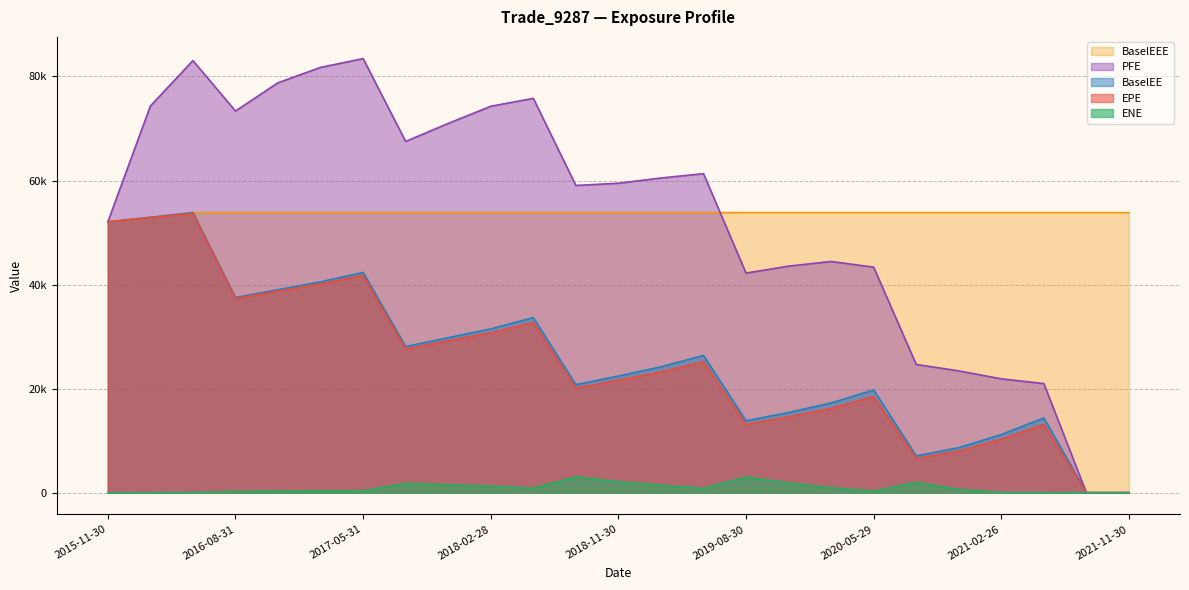

Which has a higher value, 2017-11-30 or 2016-02-29?

2016-02-29